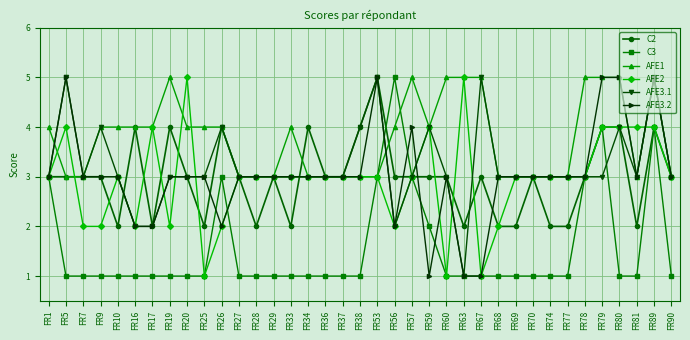

At how many categories does at least one series exceed 2?

37